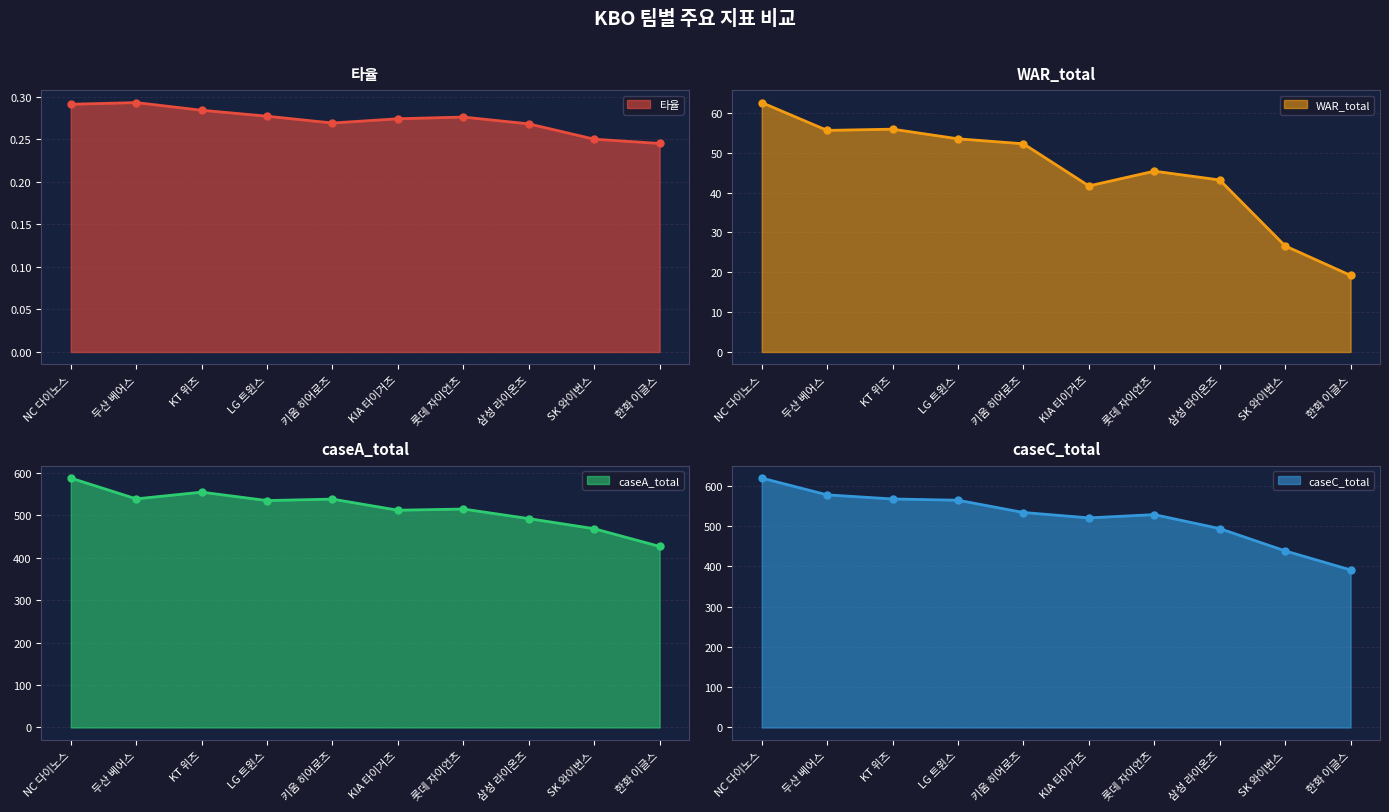

Is the value of caseC_total at 두산 베어스 greater than the value of caseA_total at 삼성 라이온즈?

Yes